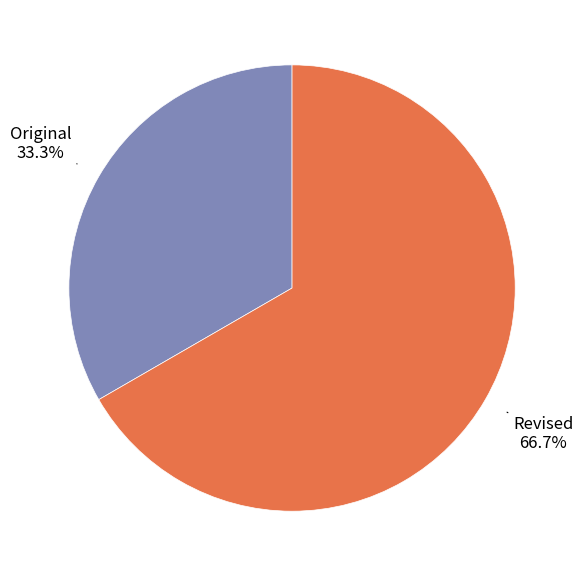

To the nearest percent, what is the combined percentage of Original and Revised?

100%